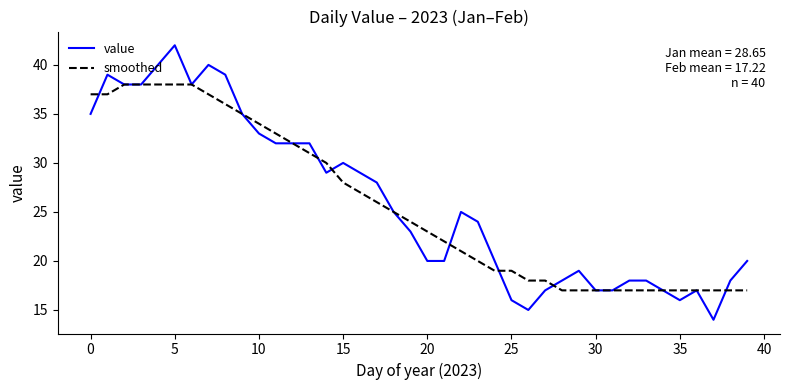

What is the difference between the second highest and second lowest values in the smoothed series?

21